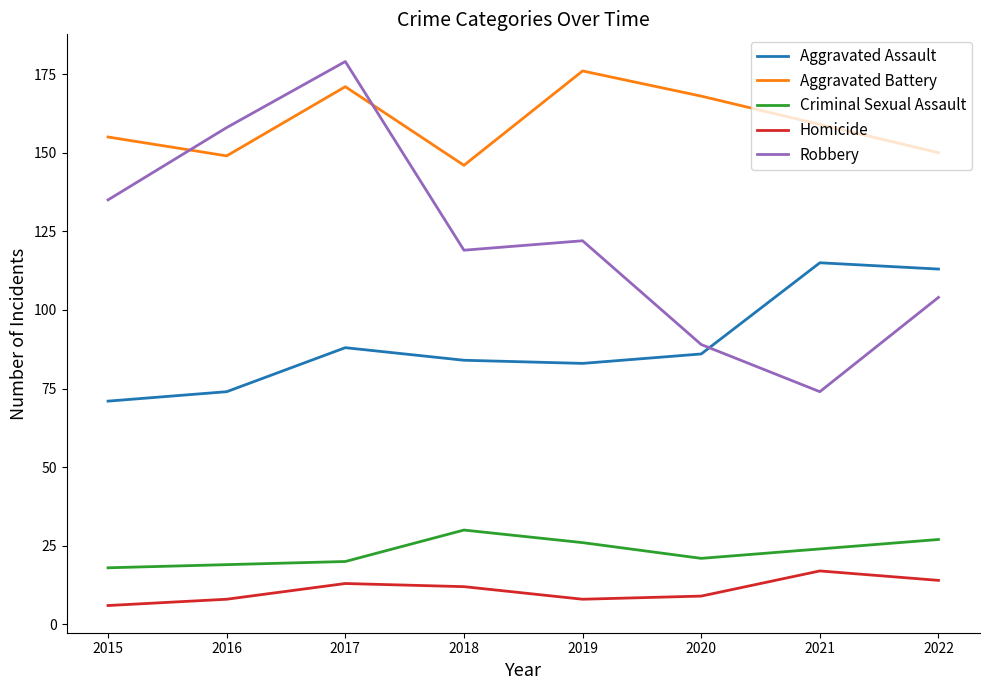

What is the sum of the Robbery values at 2016 and 2019?

280